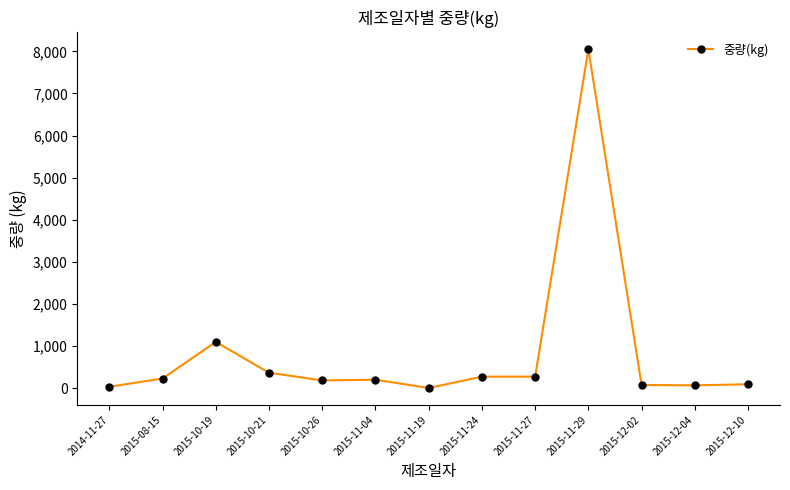

What is the ratio of the value at 2015-08-15 to the value at 2015-11-27?

0.8